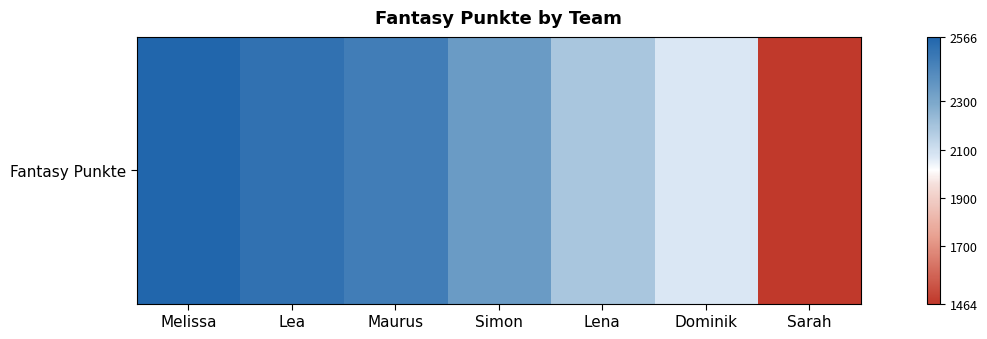

Approximately how many times larger is the value at Lea compared to Dominik?

1.2